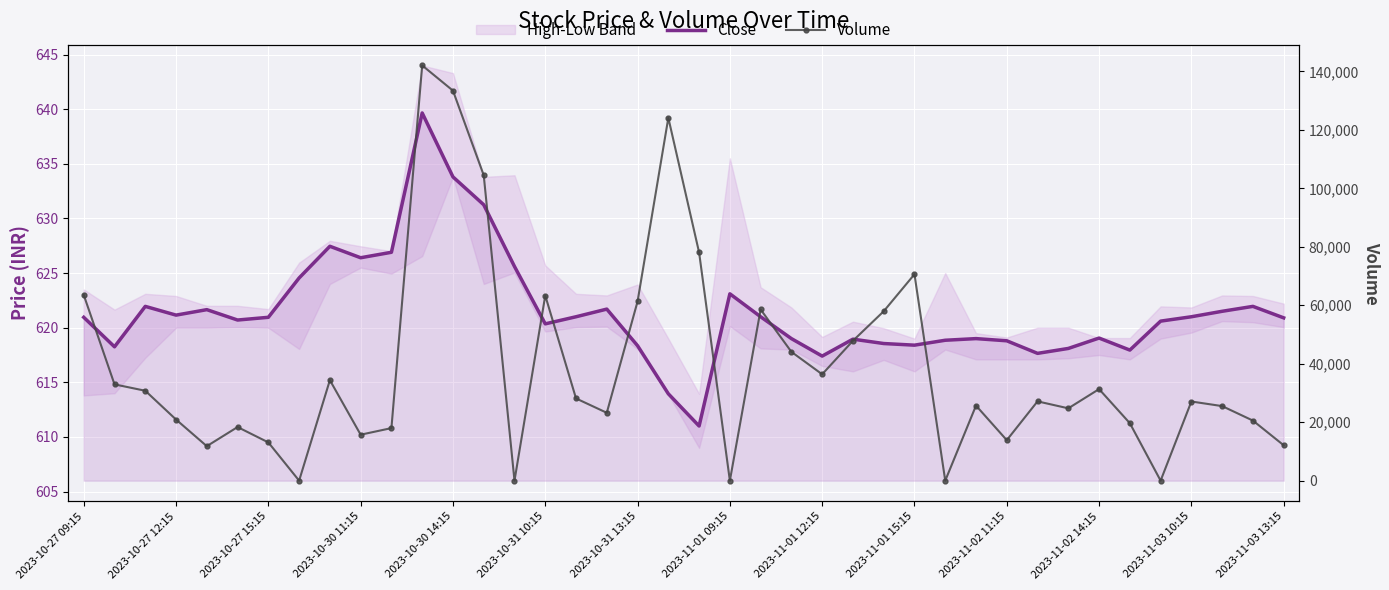

What position from the left is 17?

18